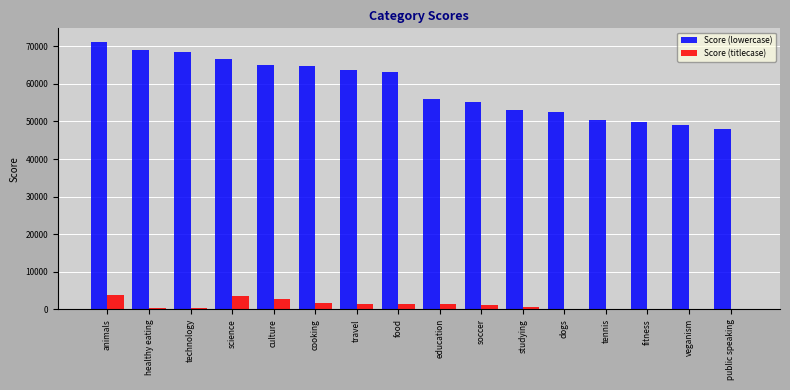

Which category has the highest value across all series?

animals